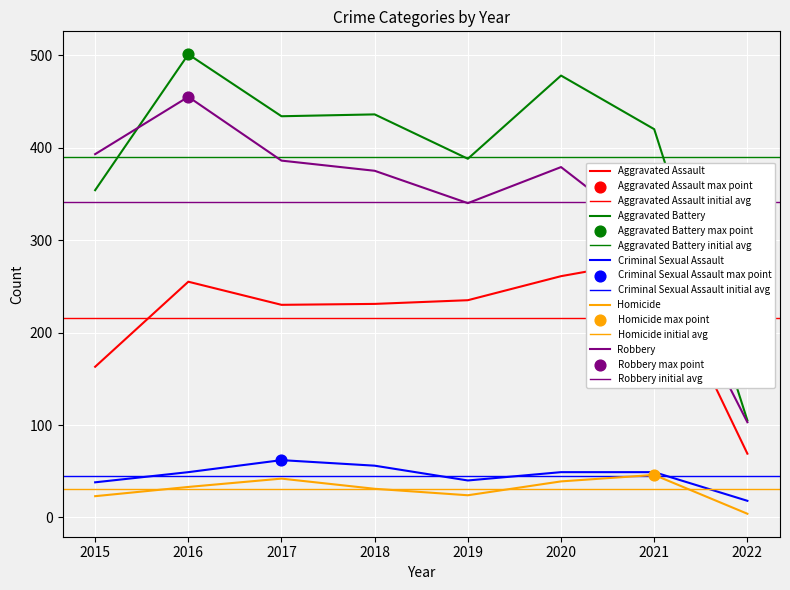

Which series has the largest Y range (max minus min)?

Aggravated Battery